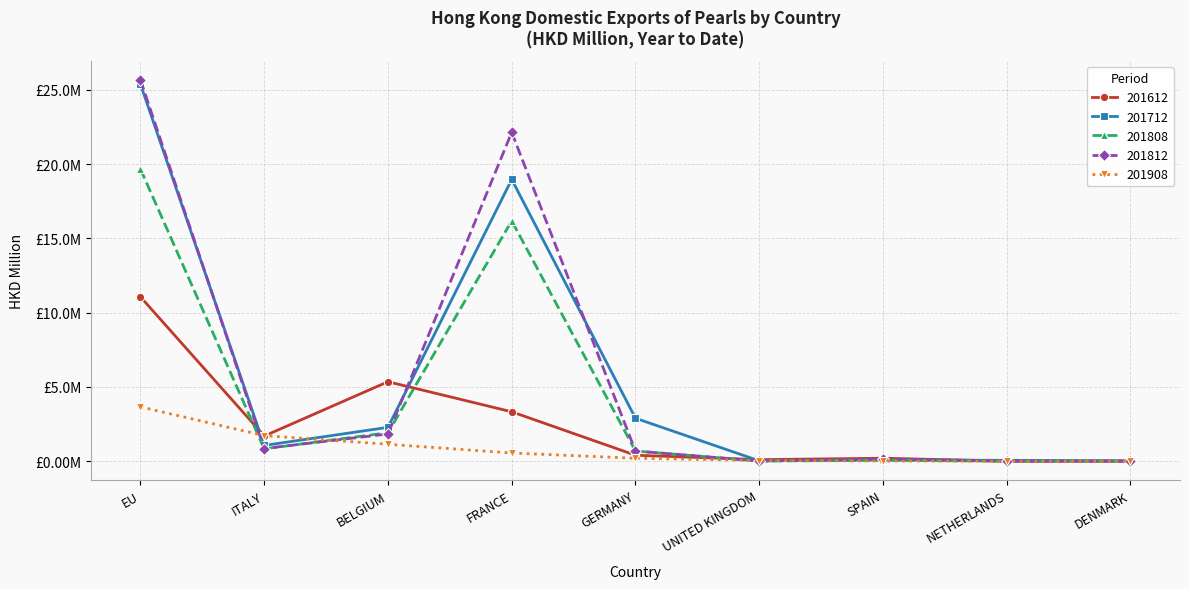

Where is 201812 nearest to the value 12?

FRANCE